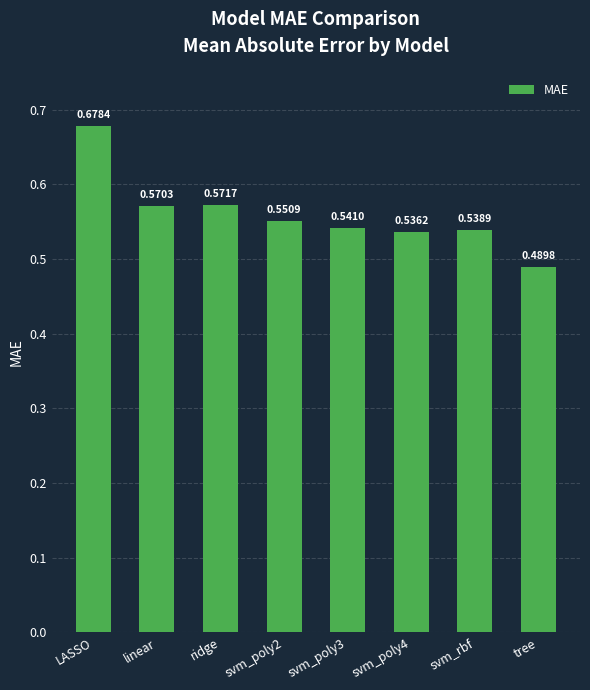

Between linear and tree, which is larger?

linear